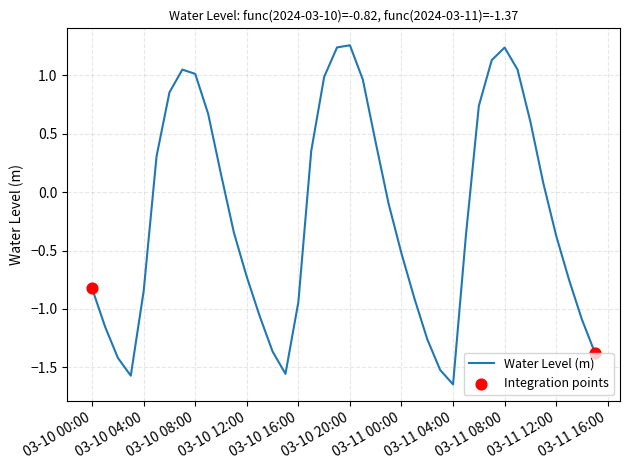

Is this an area chart (filled region under the line)?

No